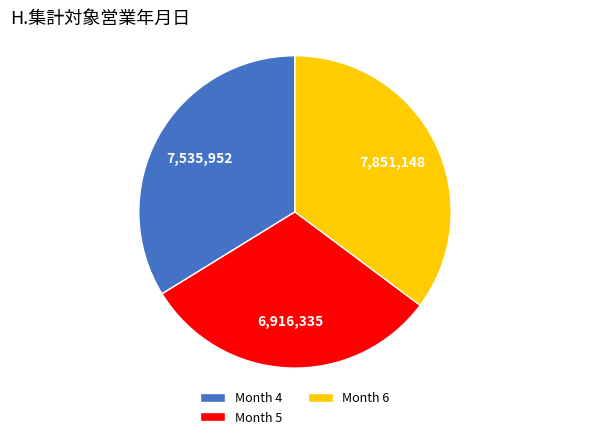

Which has a higher value, Month 6 or Month 5?

Month 6